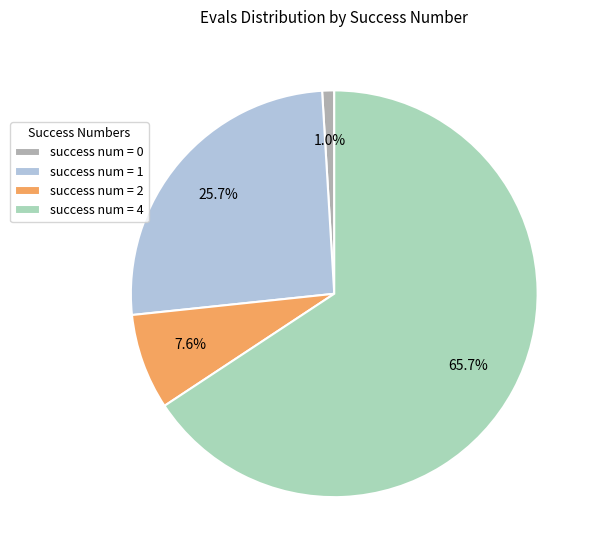

Approximately how many times larger is the value at success num = 1 compared to success num = 4?

0.4